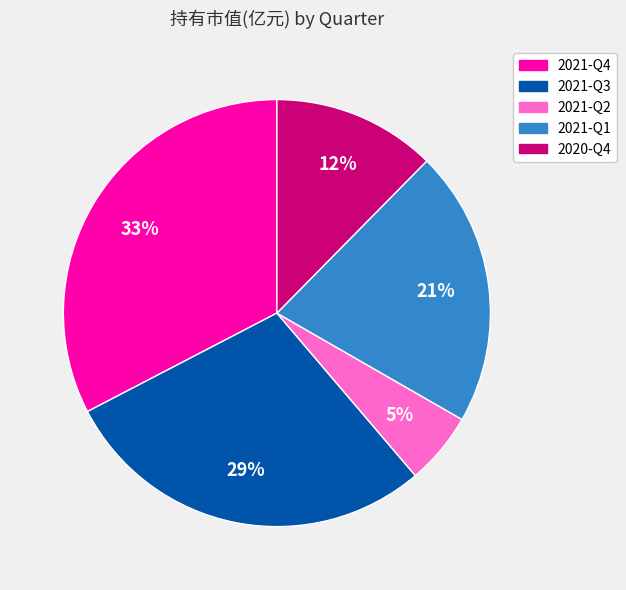

Count the number of slices in the pie.

5